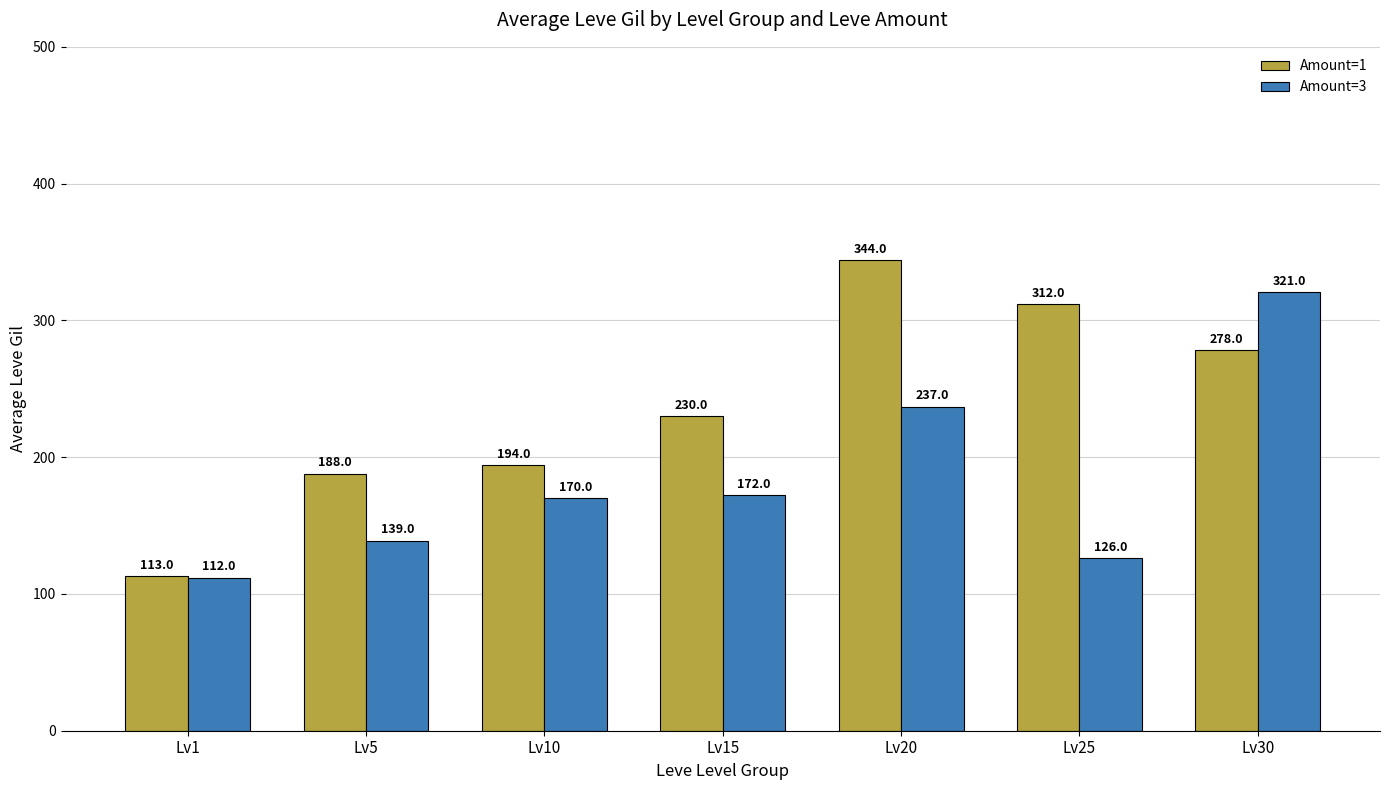

Between Lv25 and Lv30, which series saw the biggest shift?

Amount=3